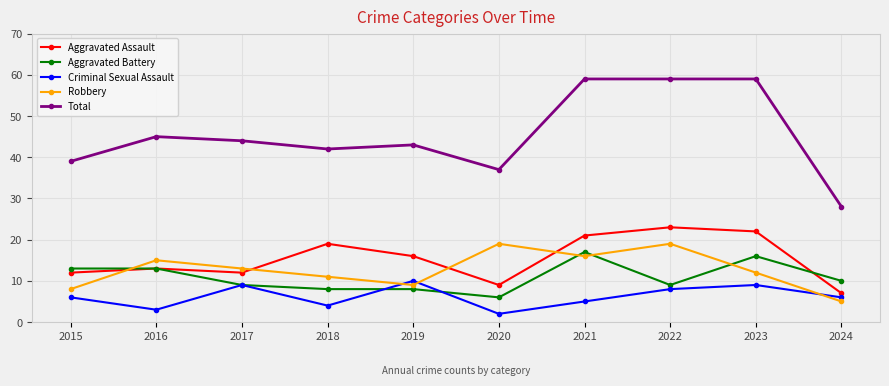

Reading left to right, extract all data points from this chart.

Aggravated Assault: 12	13	12	19	16	9	21	23	22	7
Aggravated Battery: 13	13	9	8	8	6	17	9	16	10
Criminal Sexual Assault: 6	3	9	4	10	2	5	8	9	6
Robbery: 8	15	13	11	9	19	16	19	12	5
Total: 39	45	44	42	43	37	59	59	59	28